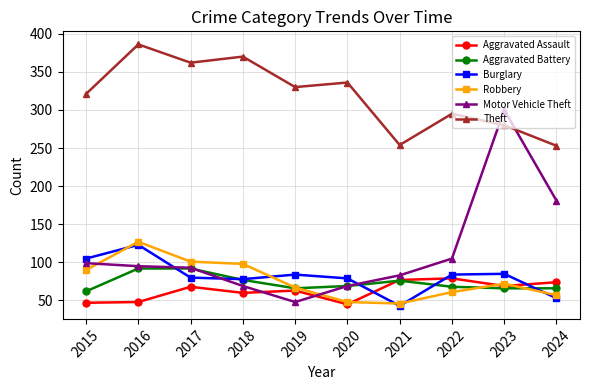

Is the value of Theft at 2022 greater than the value of Burglary at 2023?

Yes